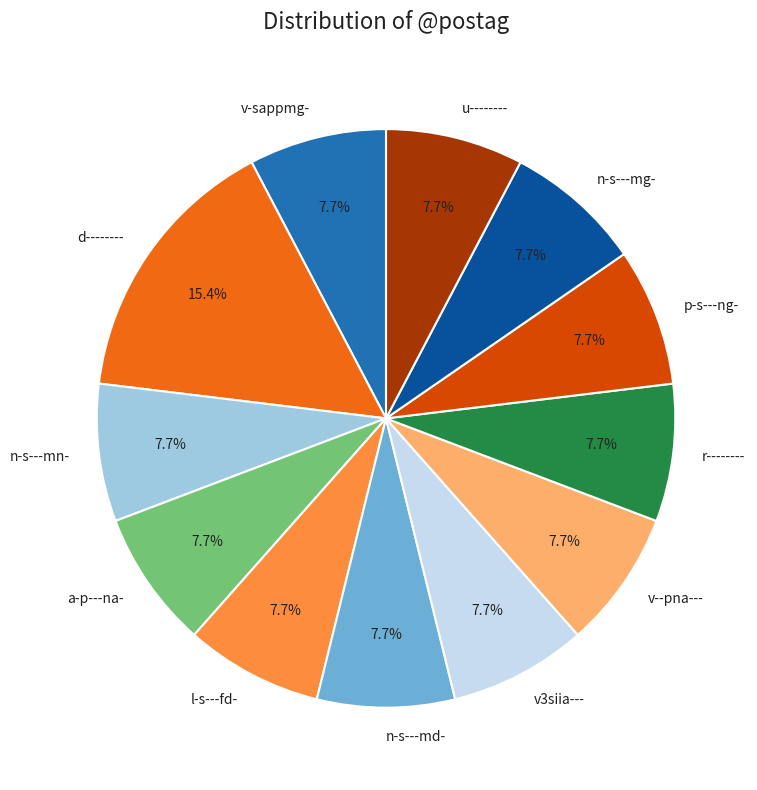

Does l-s---fd- account for over 50% of the chart?

No